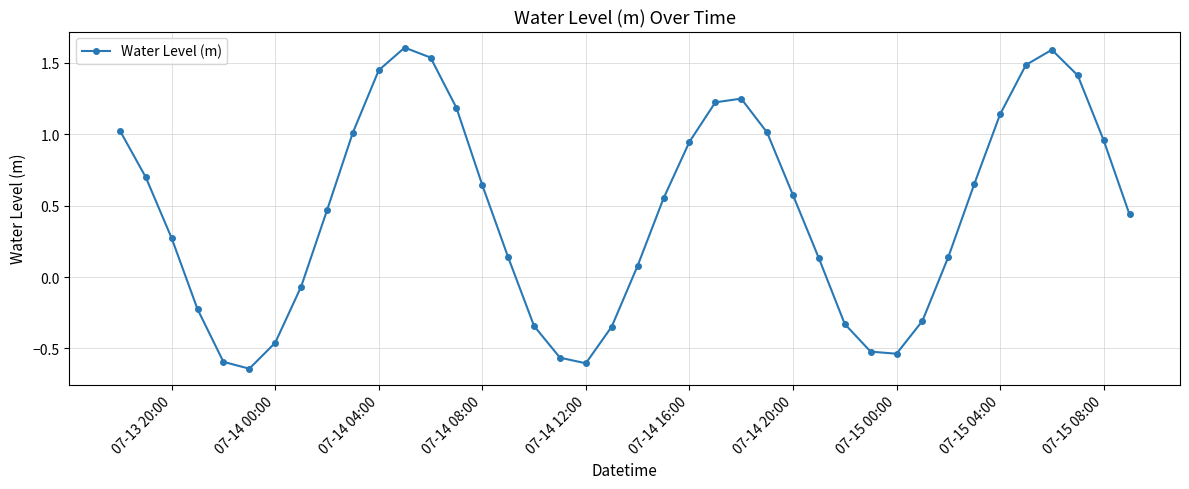

What is the difference between the second highest and second lowest values?

2.2